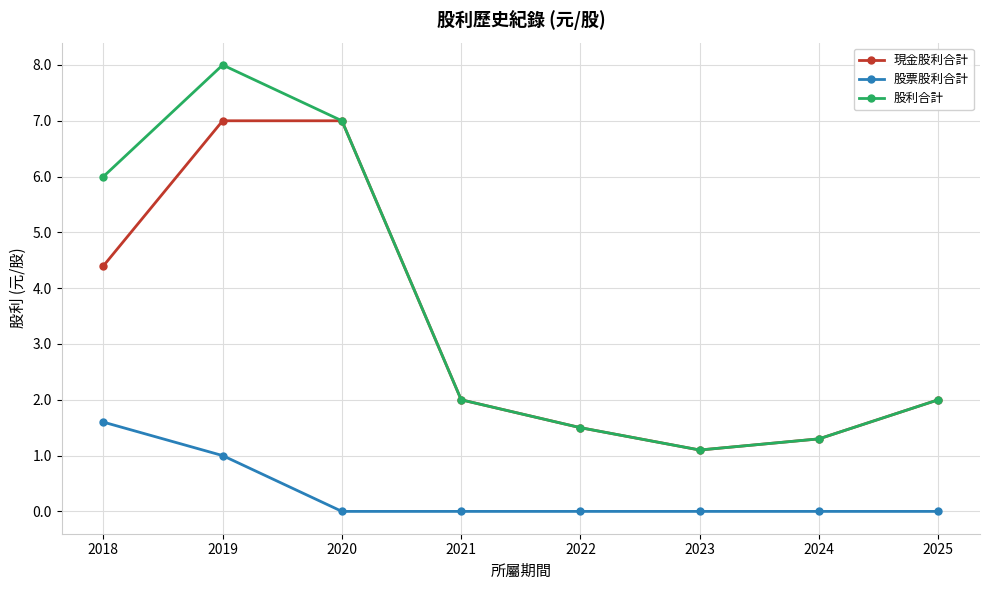

Is the value of 股利合計 at 2021 greater than the value of 股票股利合計 at 2022?

Yes